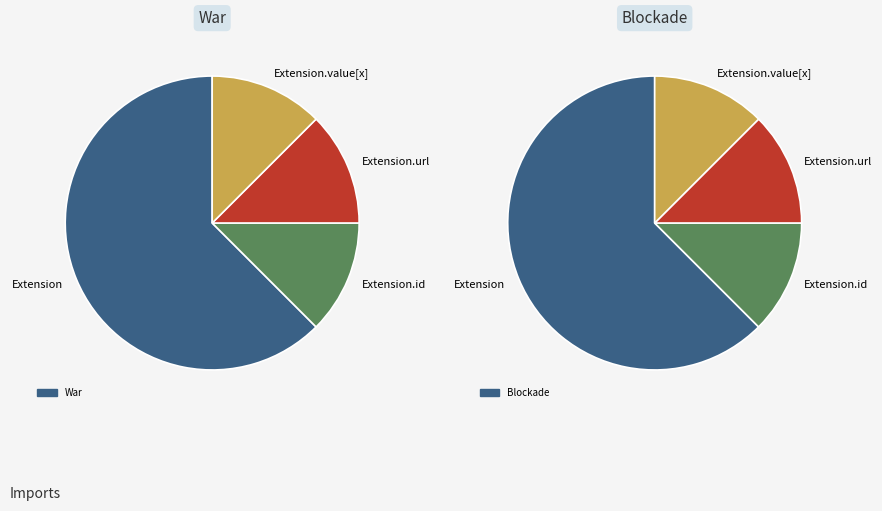

The Extension.extension slice represents 1% of the pie. True or false?

False